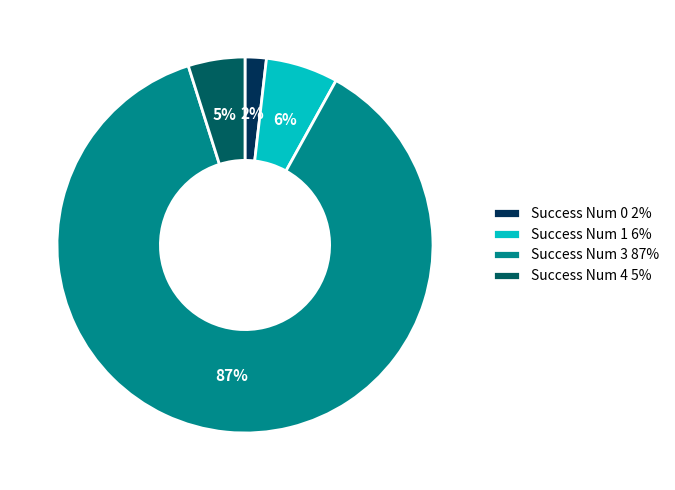

Which category has the biggest portion of the pie?

Success Num 3 87%